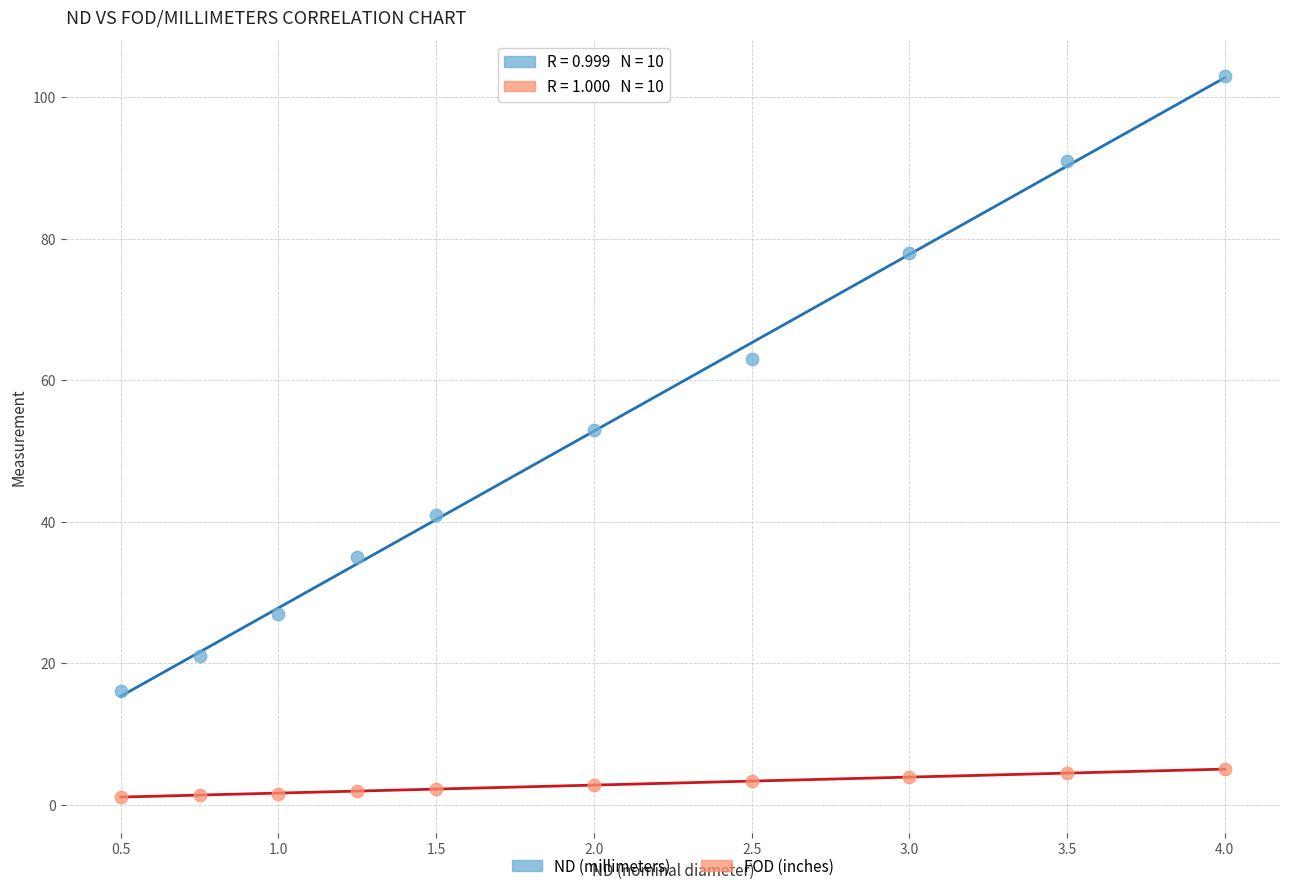

Across all data points, what is the range of X values (max minus min)?

3.5